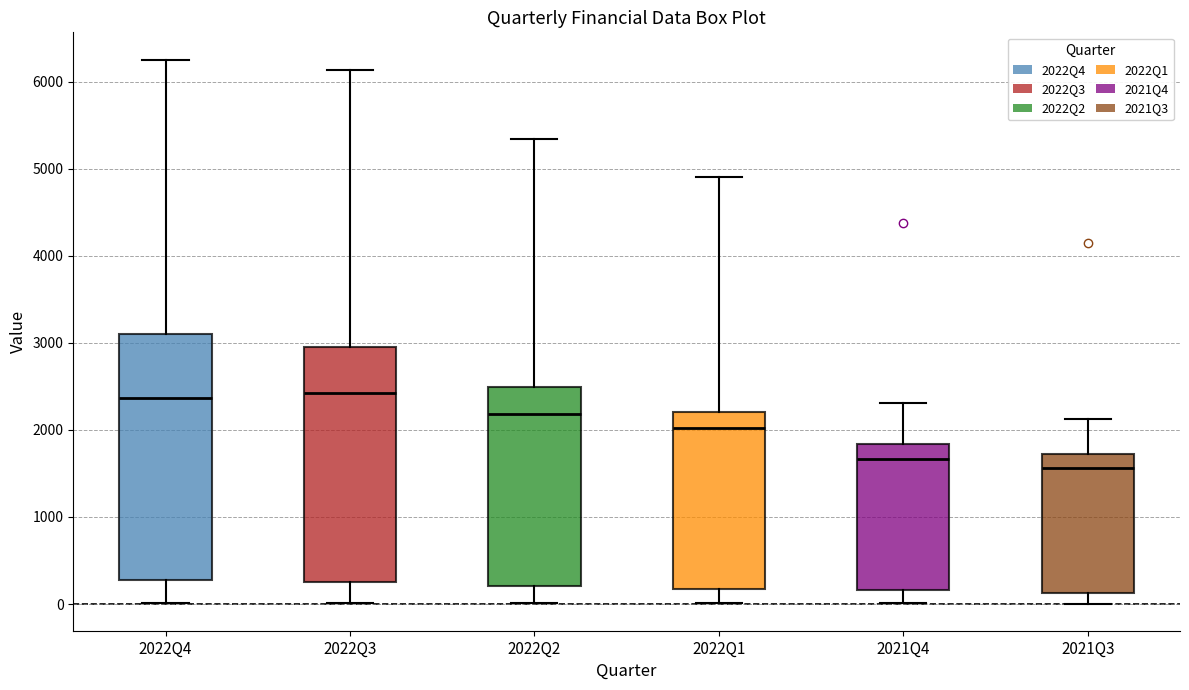

Where is the upper edge of the box for 2022Q3 on the y-axis? The values are not printed on the chart, so give them approximately, as read against the axis.

3000